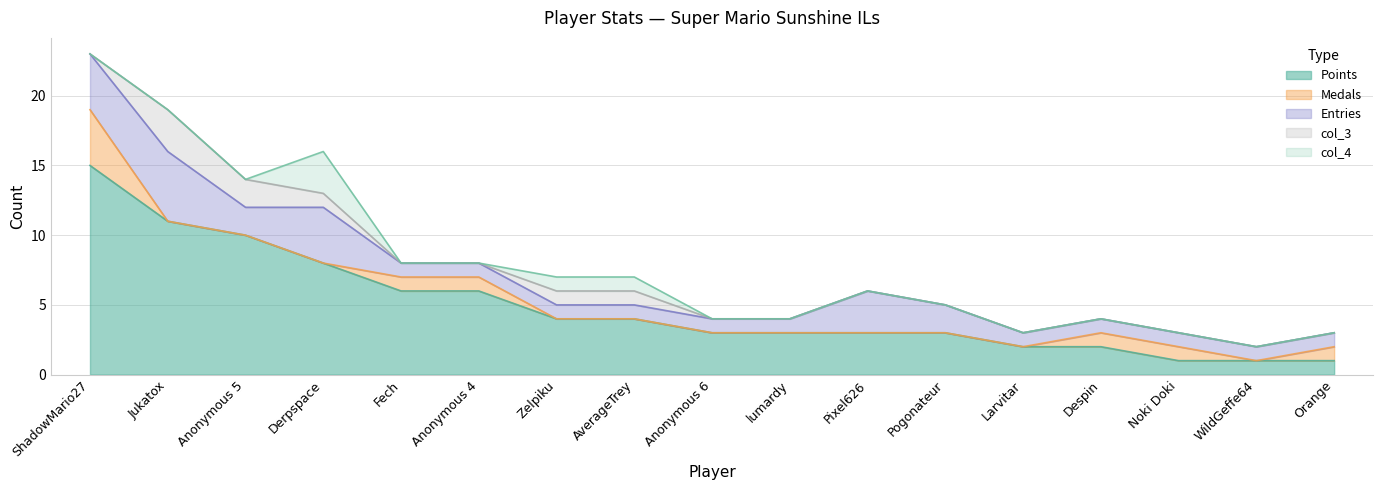

What is the difference between the maximum and second lowest values in the Medals series?

4